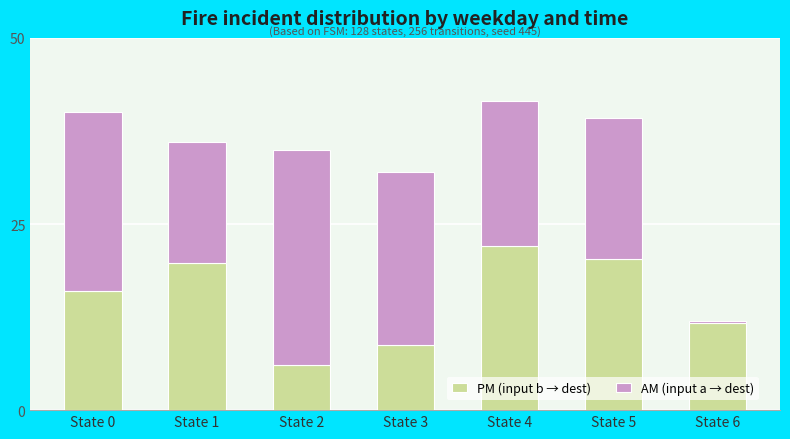

How many series are shown in this chart?

2